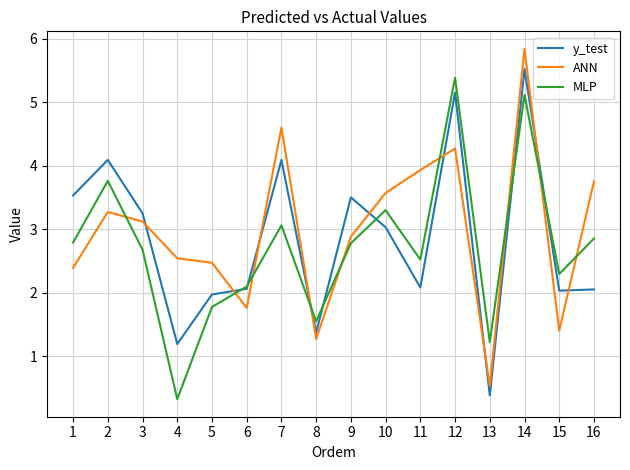

Which series ends up on top after the final intersection of MLP and y_test?

MLP